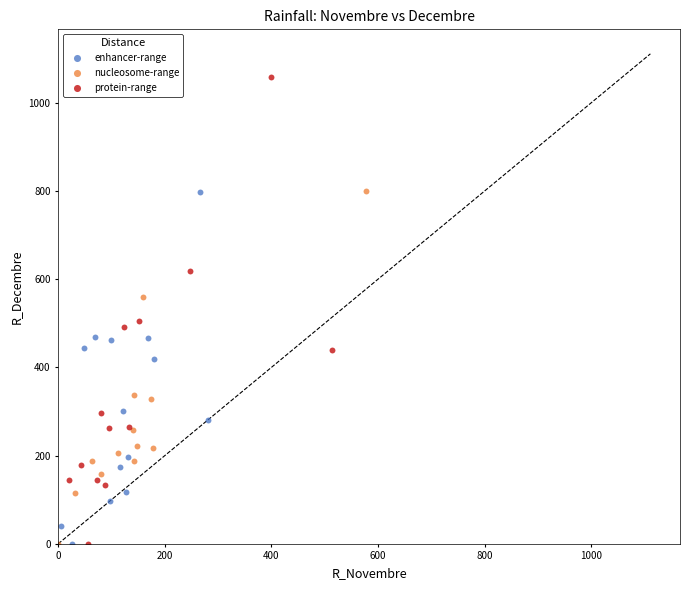

Which series reaches the maximum Y coordinate?

protein-range